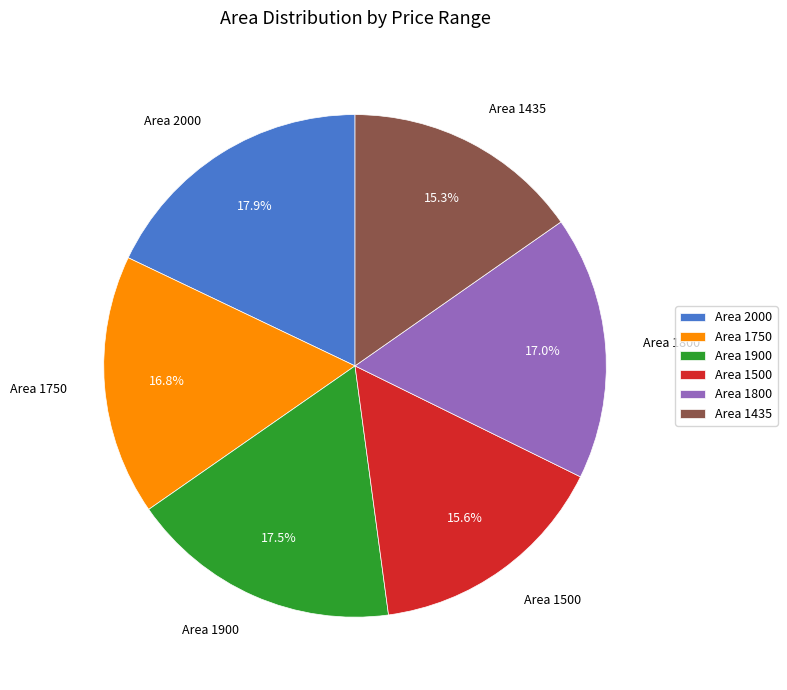

What is the total percentage of Area 1435 and Area 1500?

30.9%